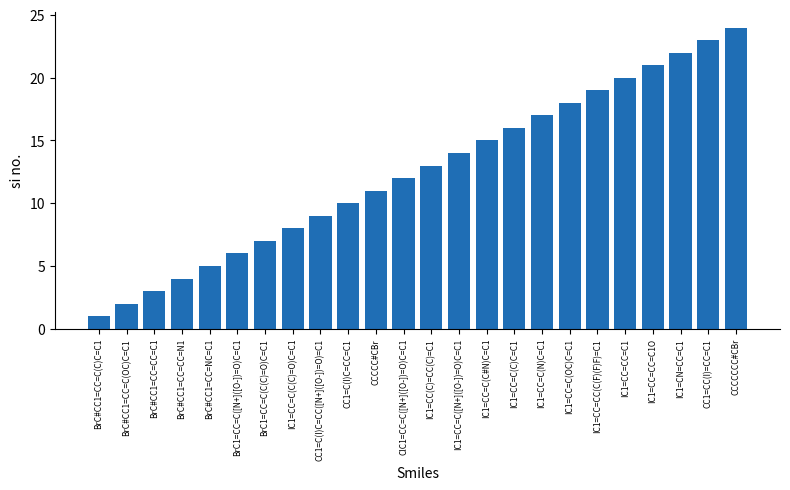

List the labels in order of value, smallest first.

BrC#CC1=CC=C(C)C=C1, BrC#CC1=CC=C(OC)C=C1, BrC#CC1=CC=CC=C1, BrC#CC1=CC=CC=N1, BrC#CC1=CC=NC=C1, BrC1=CC=C([N+]([O-])=O)C=C1, BrC1=CC=C(C(C)=O)C=C1, IC1=CC=C(C(C)=O)C=C1, CC1=C(I)C=CC([N+]([O-])=O)=C1, CC1=C(I)C=CC=C1, CCCCC#CBr, ClC1=CC=C([N+]([O-])=O)C=C1, IC1=CC(C)=CC(C)=C1, IC1=CC=C([N+]([O-])=O)C=C1, IC1=CC=C(C#N)C=C1, IC1=CC=C(C)C=C1, IC1=CC=C(N)C=C1, IC1=CC=C(OC)C=C1, IC1=CC=CC(C(F)(F)F)=C1, IC1=CC=CC=C1, IC1=CC=CC=C1O, IC1=CN=CC=C1, CC1=CC(I)=CC=C1, CCCCCCC#CBr